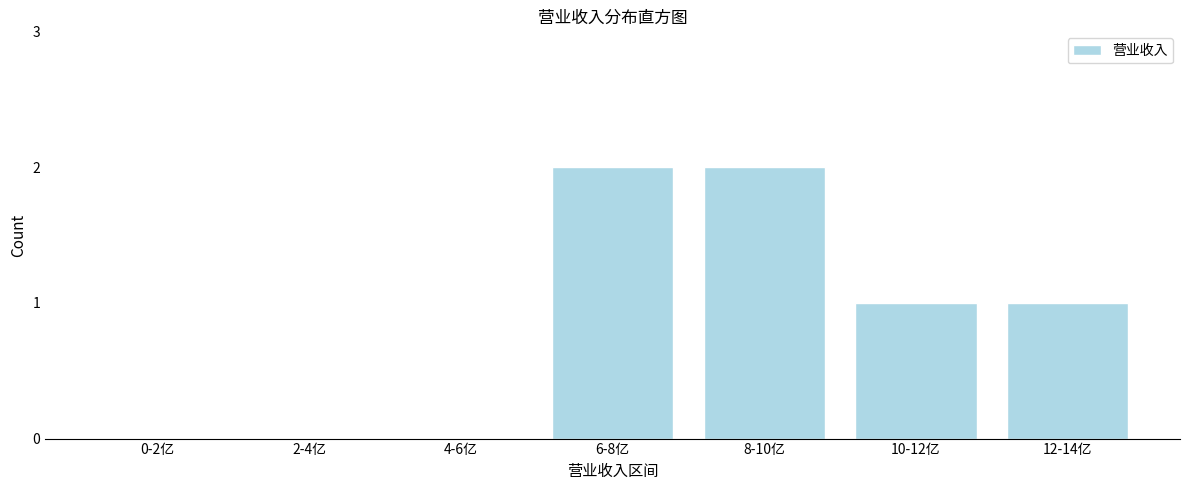

Reading left to right, what are all the values shown in this chart?

0-2亿=0	2-4亿=0	4-6亿=0	6-8亿=2	8-10亿=2	10-12亿=1	12-14亿=1